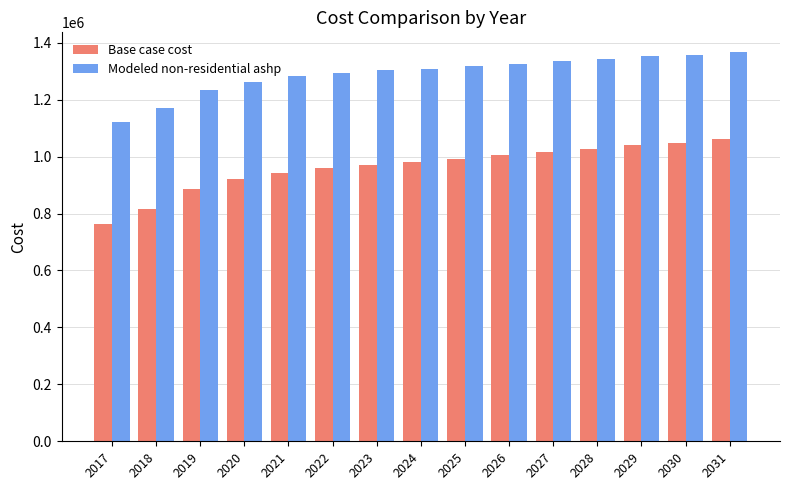

The value of Modeled non-residential ashp at 2021 is 1281380.9. True or false?

True